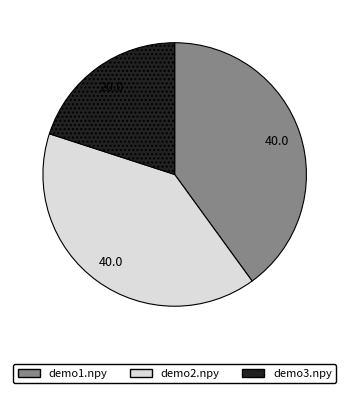

Which slice is the smallest?

demo3.npy